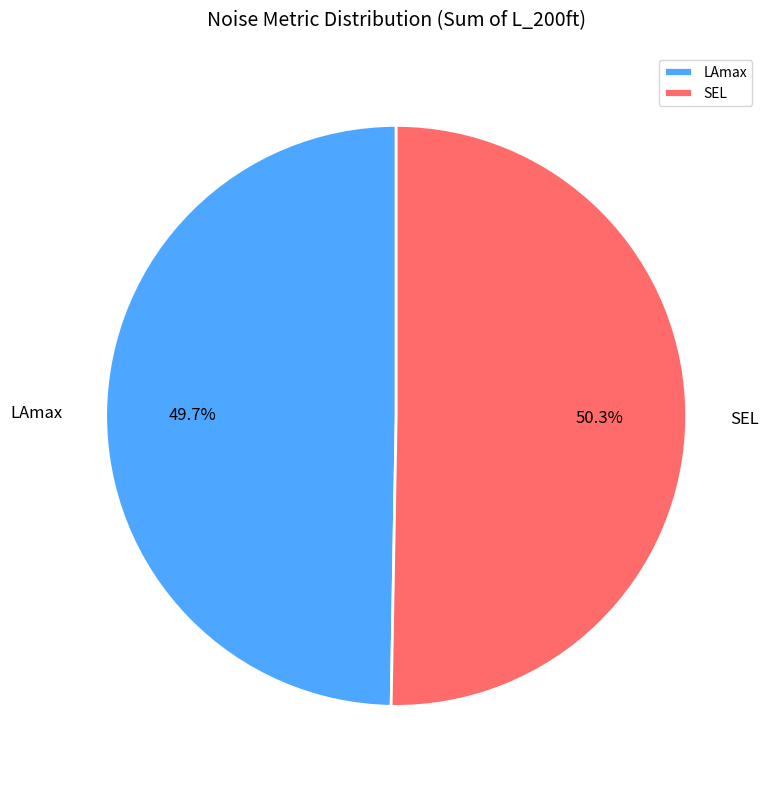

How many slices are in this pie chart?

2